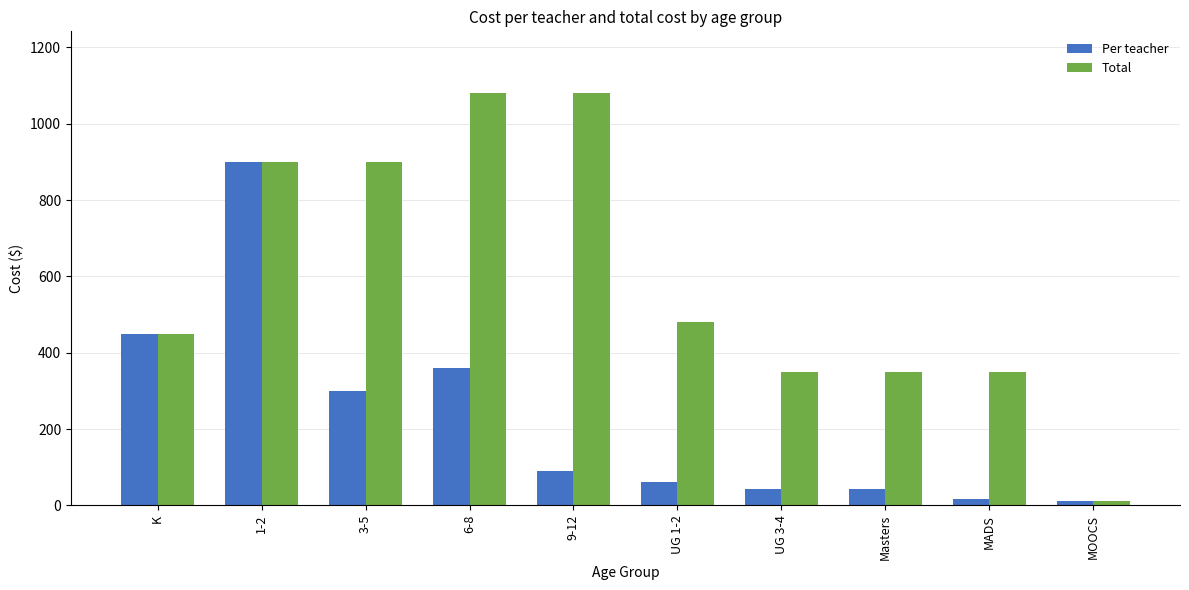

How many data points does each series have?

10